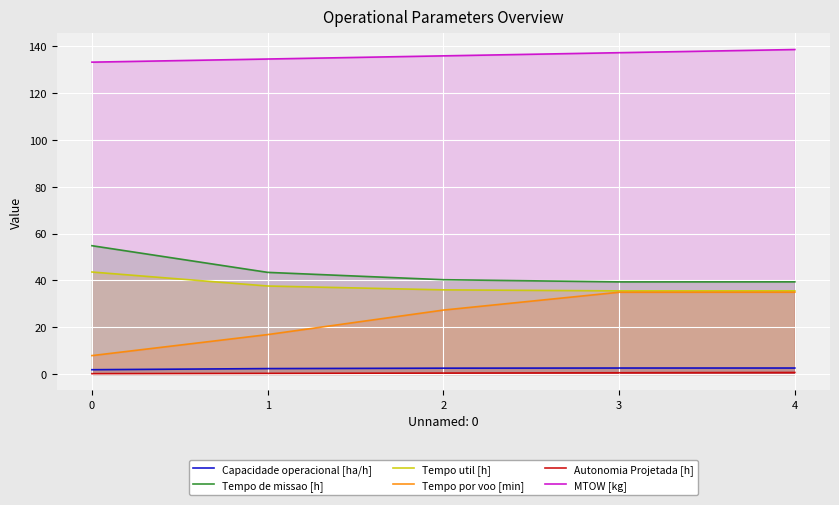

Where does the MTOW [kg] series first go above 135?

2